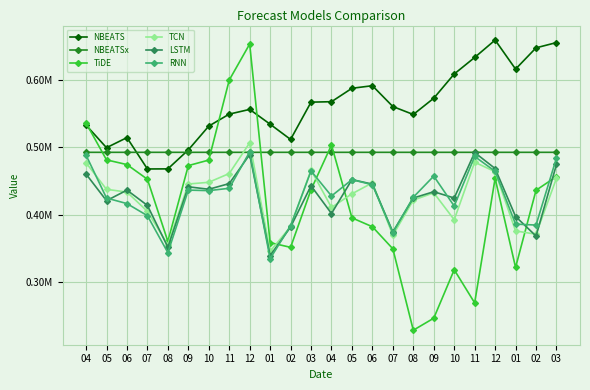

Reading left to right, what are all the values shown in this chart?

NBEATS: 04=533098.5	05=499622.7	06=514574.4	07=468078.7	08=468221.3	09=496312.0	10=531619.6	11=549413.6	12=556402.8	01=534461.5	02=511865.8	03=567172.1	04=567809.8	05=587717.4	06=591529.6	07=560641.7	08=548846.3	09=572977.9	10=608891.9	11=633439.8	12=659208.3	01=616160.2	02=647682.8	03=655487.6
NBEATSx: 04=492765.3	05=492766.3	06=492764.6	07=492768.3	08=492771.2	09=492771.2	10=492769.5	11=492766.6	12=492765.2	01=492768.8	02=492771.6	03=492771.6	04=492770.6	05=492767.8	06=492767.3	07=492767.2	08=492769.1	09=492769.8	10=492765.4	11=492767.0	12=492768.5	01=492769.4	02=492770.3	03=492770.4
TiDE: 04=536240.8	05=481581.3	06=474571.4	07=452851.4	08=360719.2	09=473068.7	10=481261.0	11=599849.4	12=653343.1	01=358872.1	02=351877.9	03=437431.7	04=503654.9	05=395584.0	06=382417.0	07=349693.1	08=229005.9	09=246834.5	10=318655.3	11=269501.3	12=454248.7	01=322073.8	02=436503.8	03=456898.4
TCN: 04=477260.8	05=437879.3	06=433829.1	07=405223.1	08=355725.7	09=445782.9	10=448322.4	11=461338.3	12=506862.2	01=346008.0	02=382641.5	03=466509.5	04=410992.3	05=431255.5	06=447527.1	07=369736.4	08=421851.8	09=432750.2	10=392829.0	11=478104.5	12=464016.1	01=376222.3	02=371355.3	03=454321.3
LSTM: 04=460538.0	05=421036.4	06=436734.2	07=414033.2	08=352096.2	09=441667.1	10=437990.9	11=446406.0	12=489494.6	01=339670.2	02=382022.9	03=443153.3	04=402014.8	05=452339.5	06=445597.7	07=374686.6	08=425016.7	09=434339.4	10=425057.6	11=492480.4	12=468713.7	01=397584.3	02=368664.7	03=474710.8
RNN: 04=488602.4	05=424998.0	06=416724.1	07=398835.8	08=344037.8	09=436747.8	10=435961.8	11=439450.3	12=493383.6	01=335129.1	02=383996.9	03=465209.8	04=428030.1	05=452238.8	06=444722.6	07=373671.4	08=426181.1	09=457510.4	10=413046.8	11=486635.4	12=464600.8	01=386328.0	02=384920.1	03=484445.5